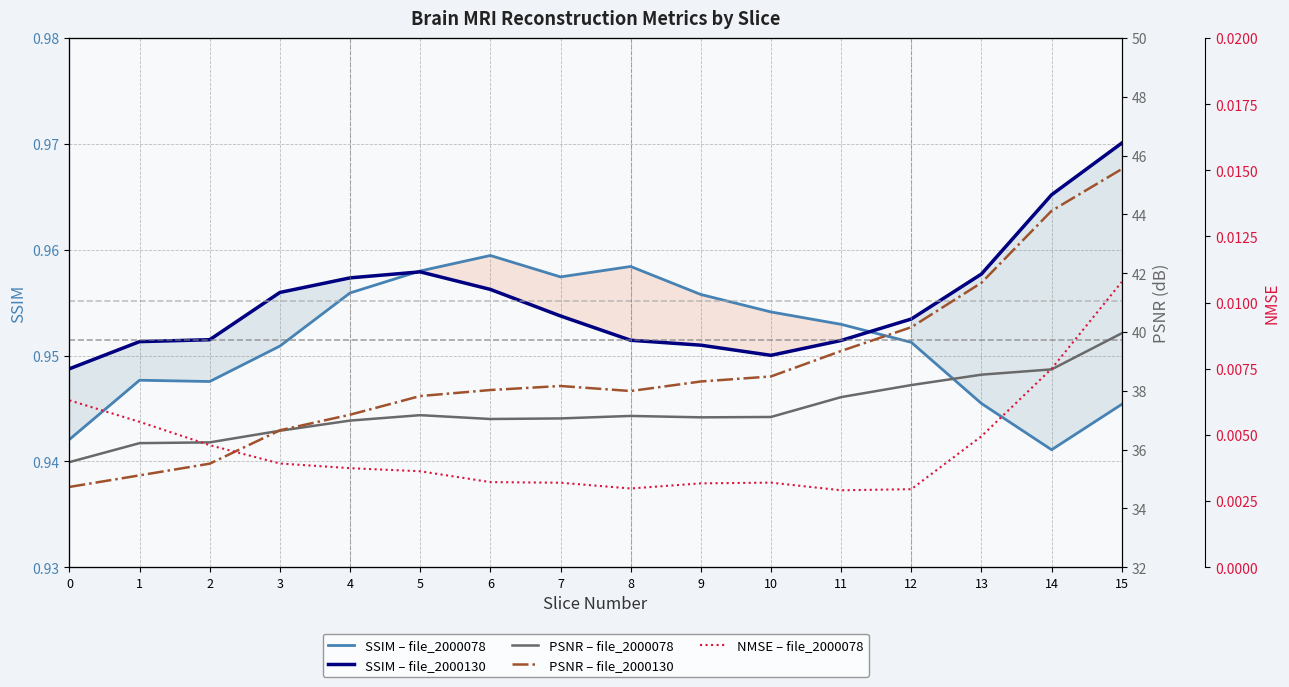

The PSNR – file_2000078 series shows 37.8 at 11. True or false?

True